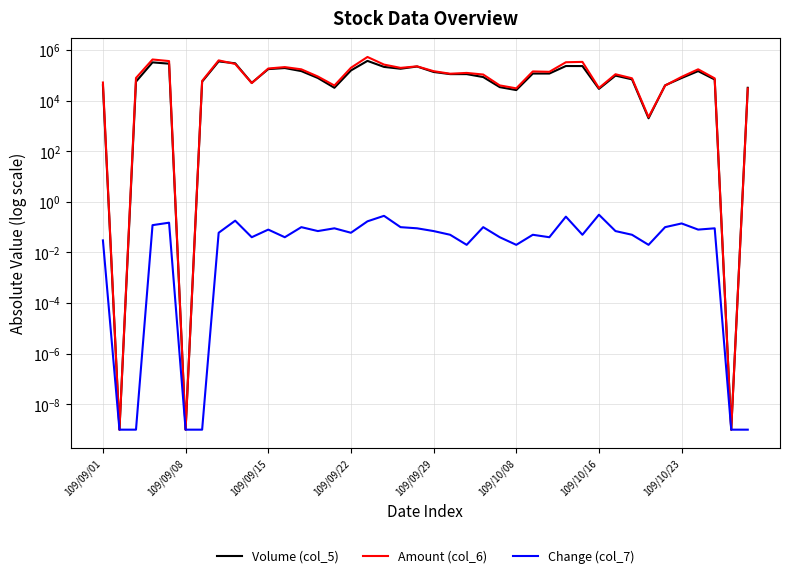

Is this an area chart (filled region under the line)?

No